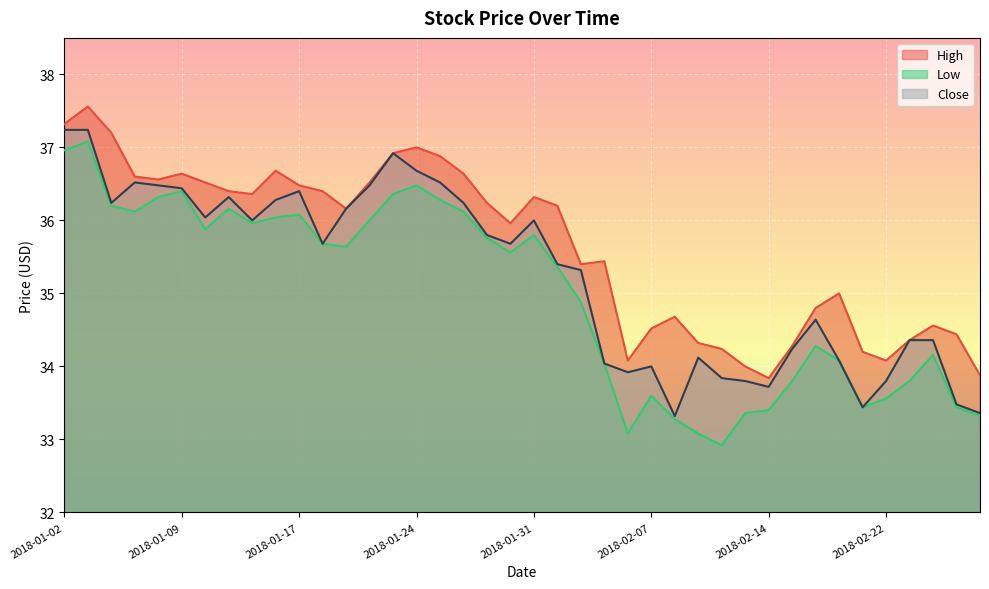

What position from the right is 2018-02-15?

9